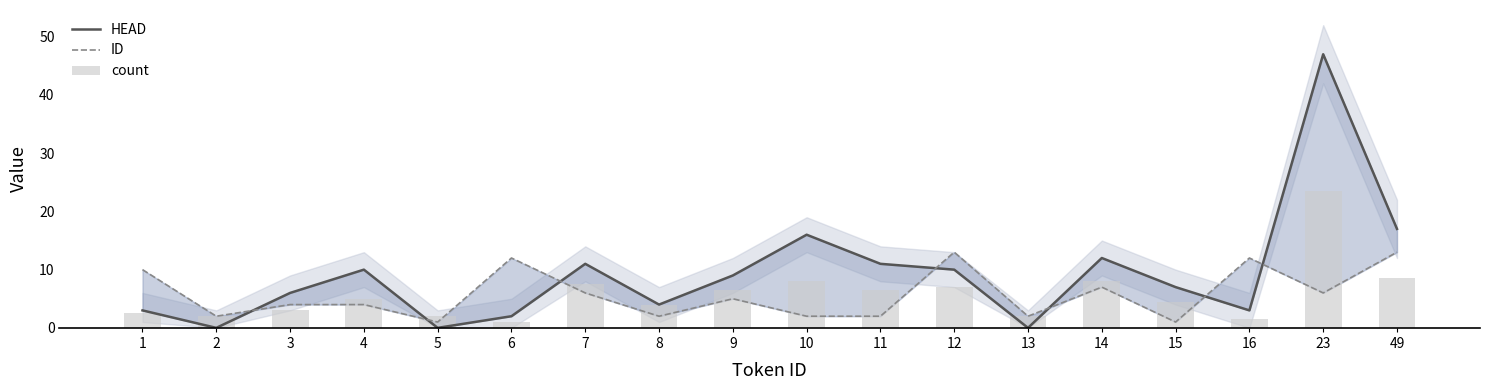

What is the difference between the maximum and minimum values in the count series?

22.5